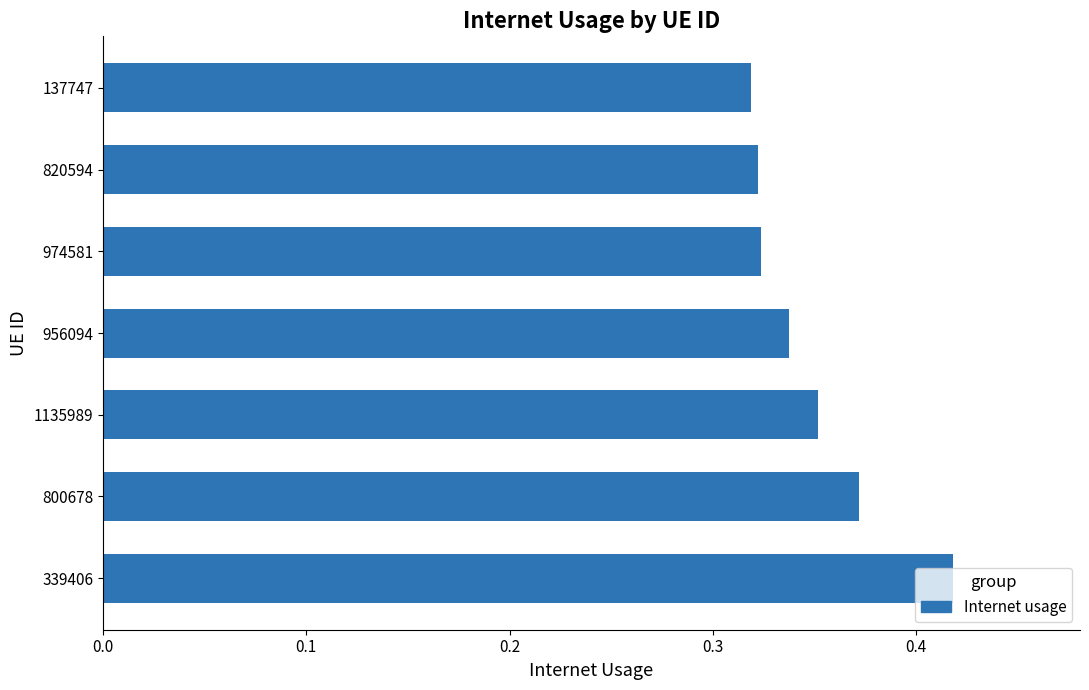

Which category has the highest value across all series?

339406